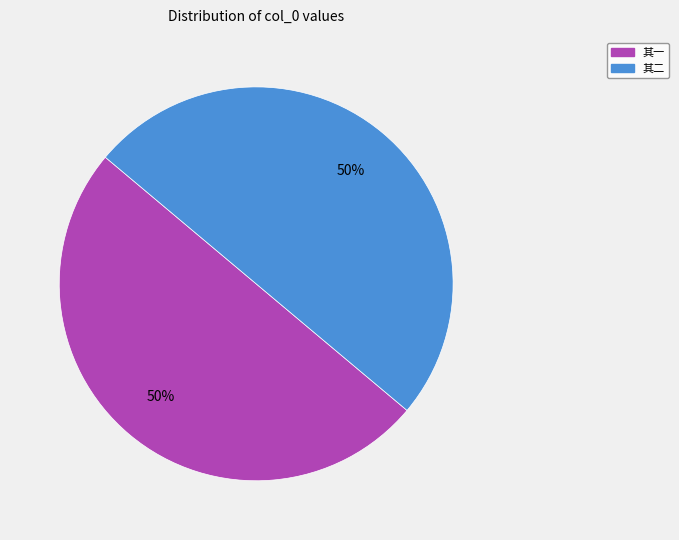

Is the sum of 其一 and 其二 greater than half?

Yes